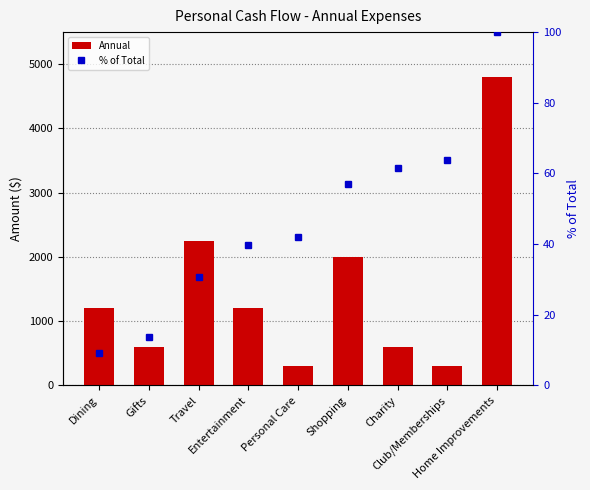

At which label does Annual reach its minimum?

Personal Care